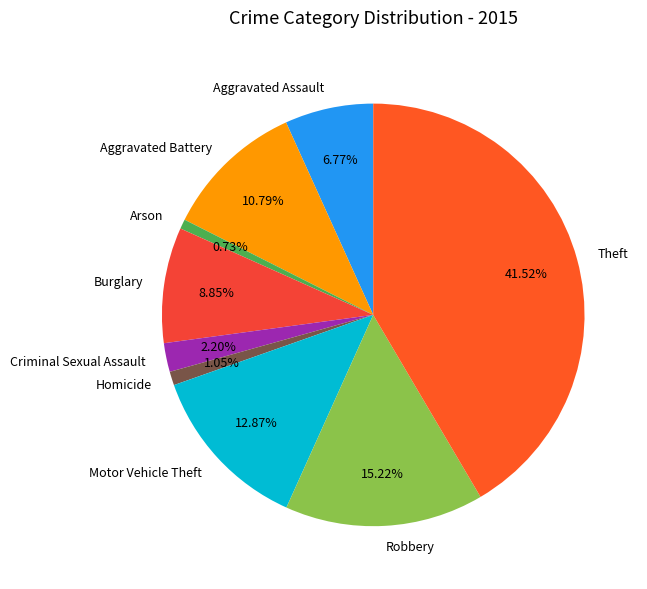

Which category has the biggest portion of the pie?

Theft